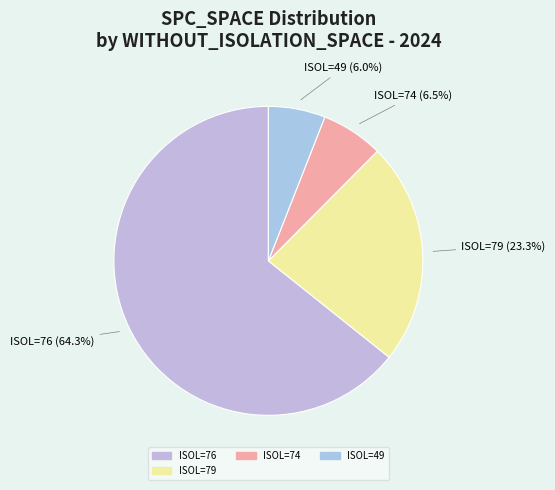

To the nearest percent, what is the difference between the largest and smallest slice percentages?

58%